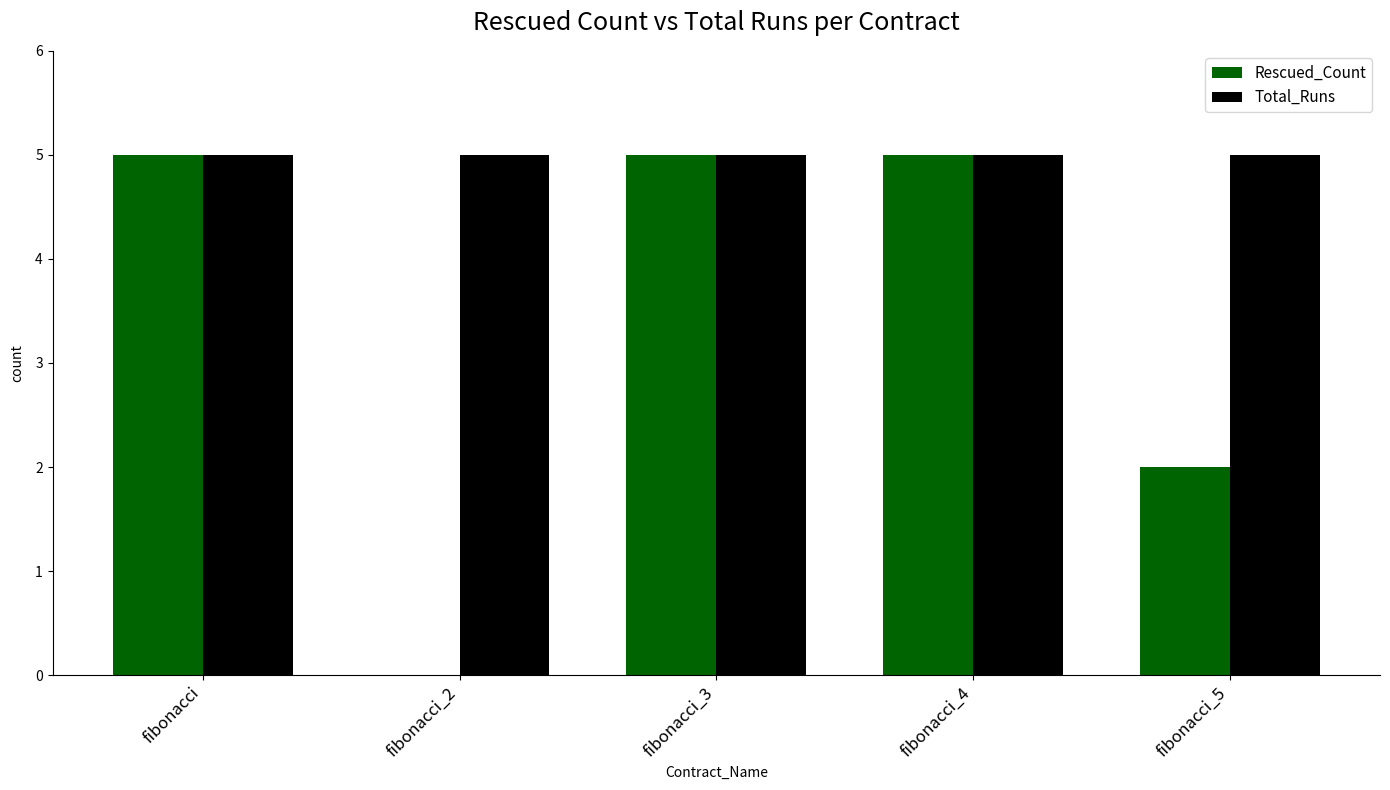

True or false: Rescued_Count has a value of 0 at fibonacci_2.

True